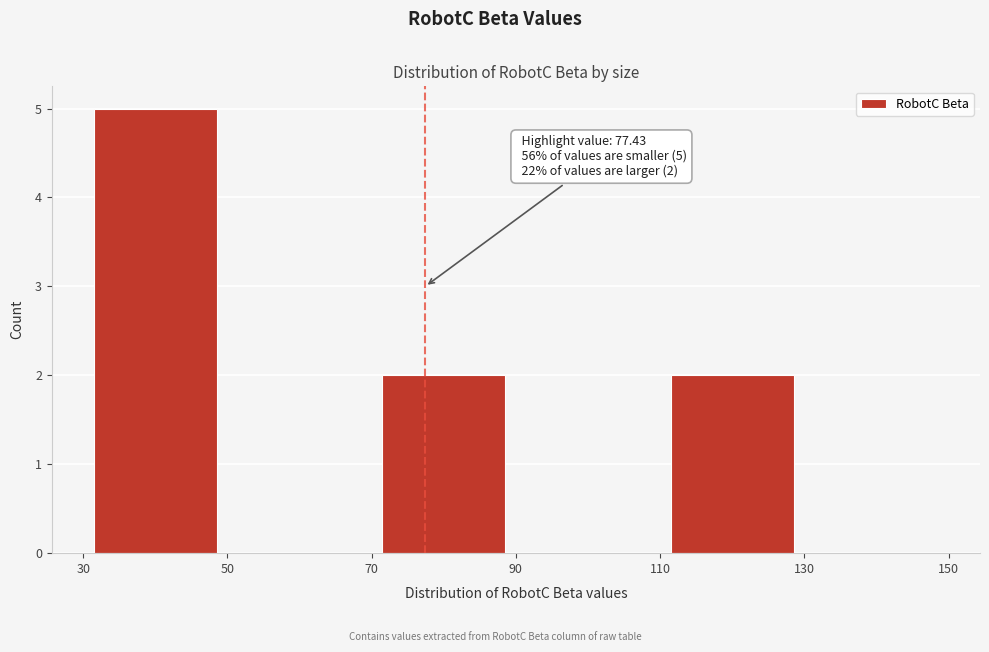

Over which range of the x-axis is the bar tallest?

30 to 50